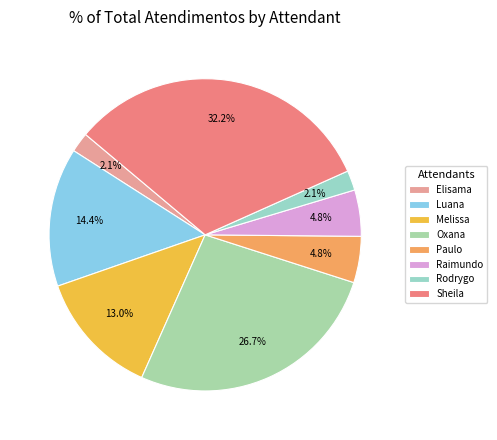

Is there a majority slice in this chart?

No